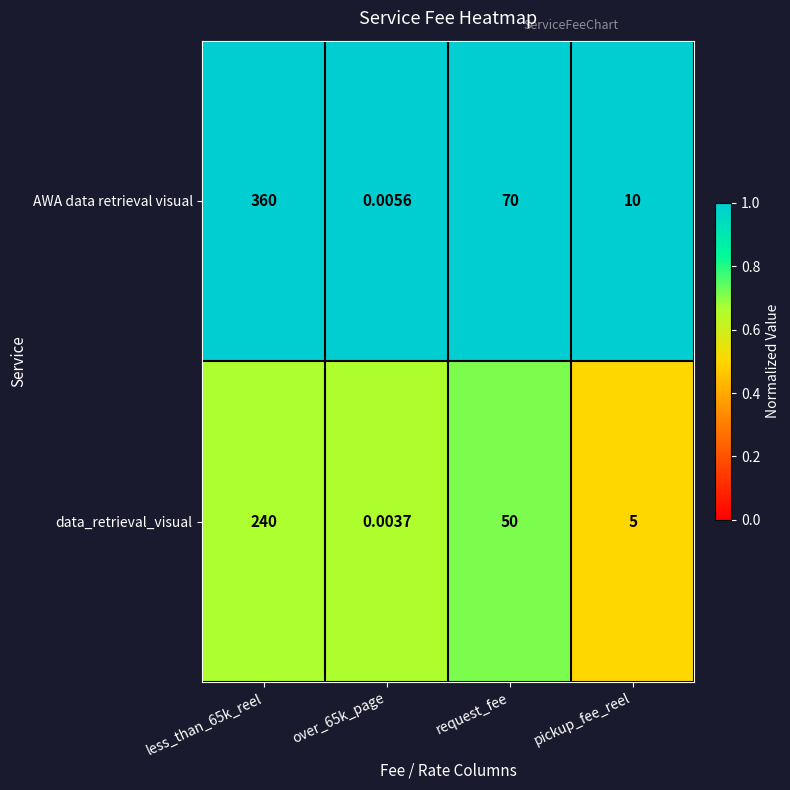

Which series has the widest spread of values?

AWA data retrieval visual